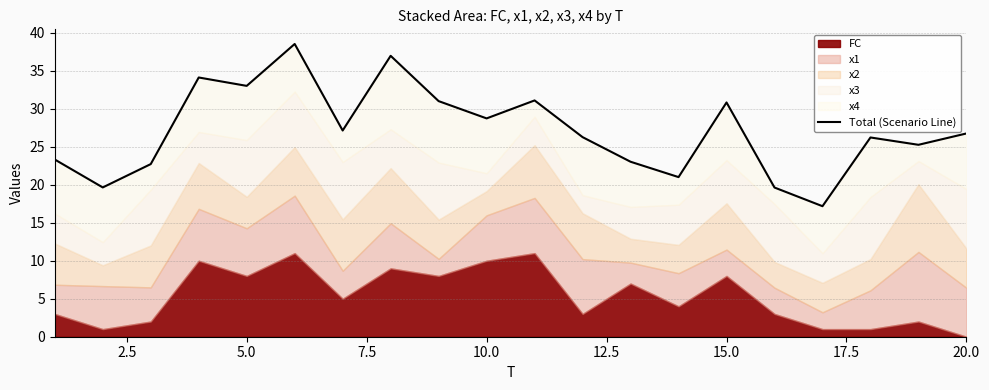

What is the greatest value displayed?

38.5